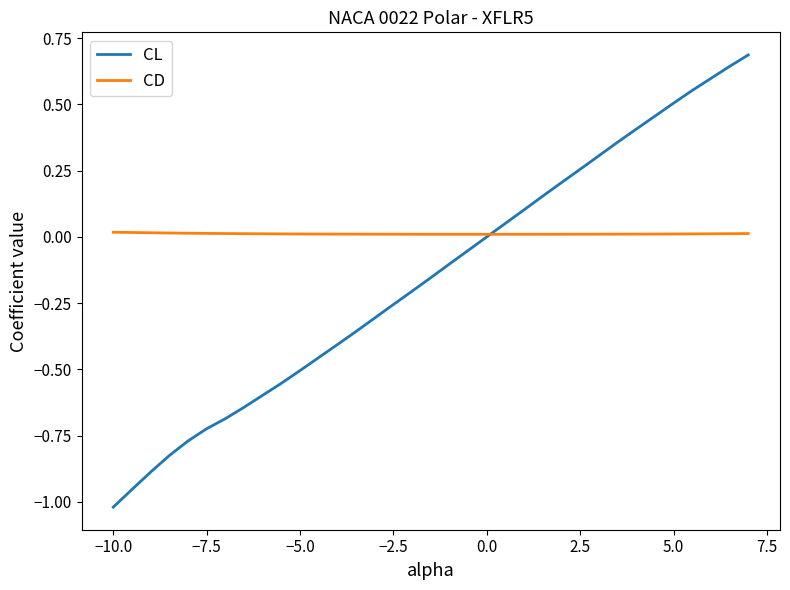

Which series has the largest total across all categories?

CD